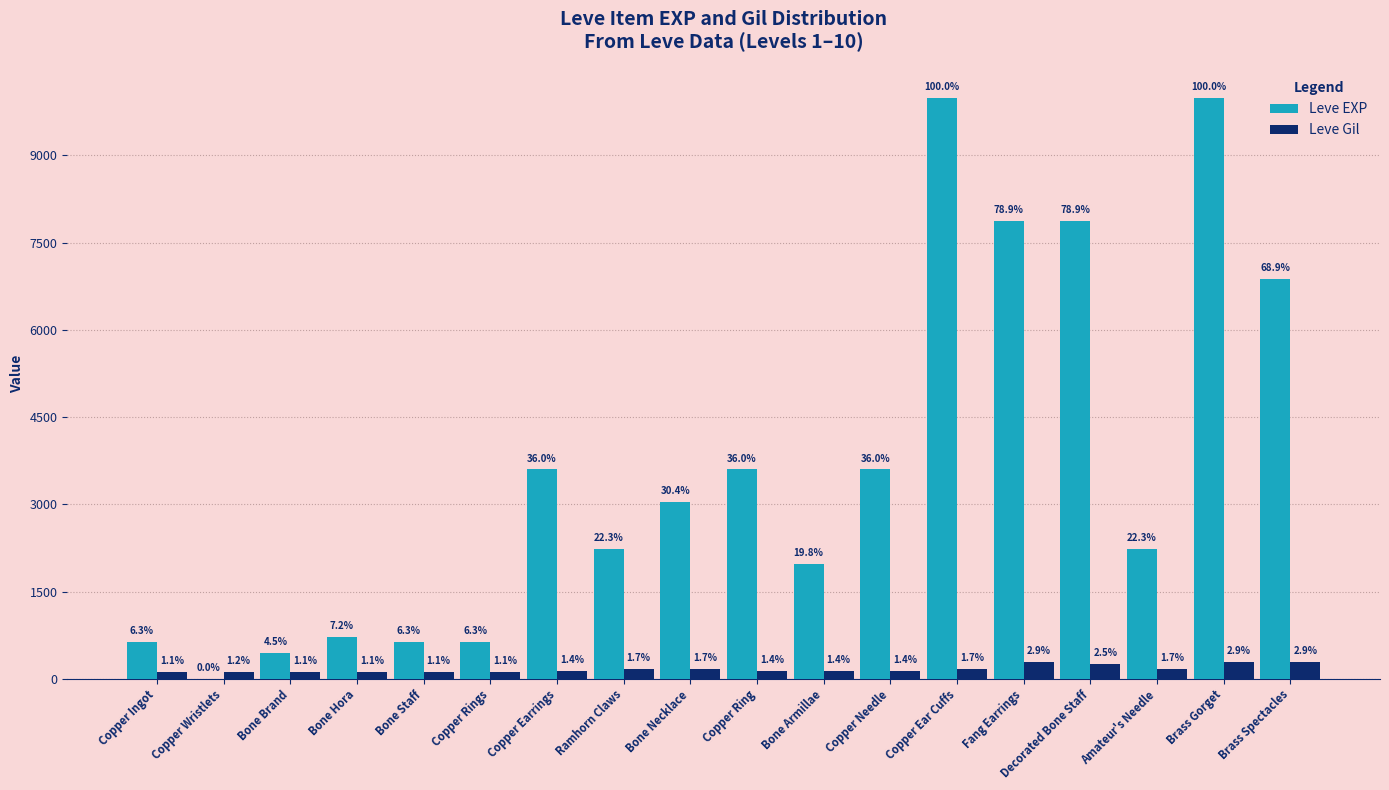

How many groups of bars are there?

18